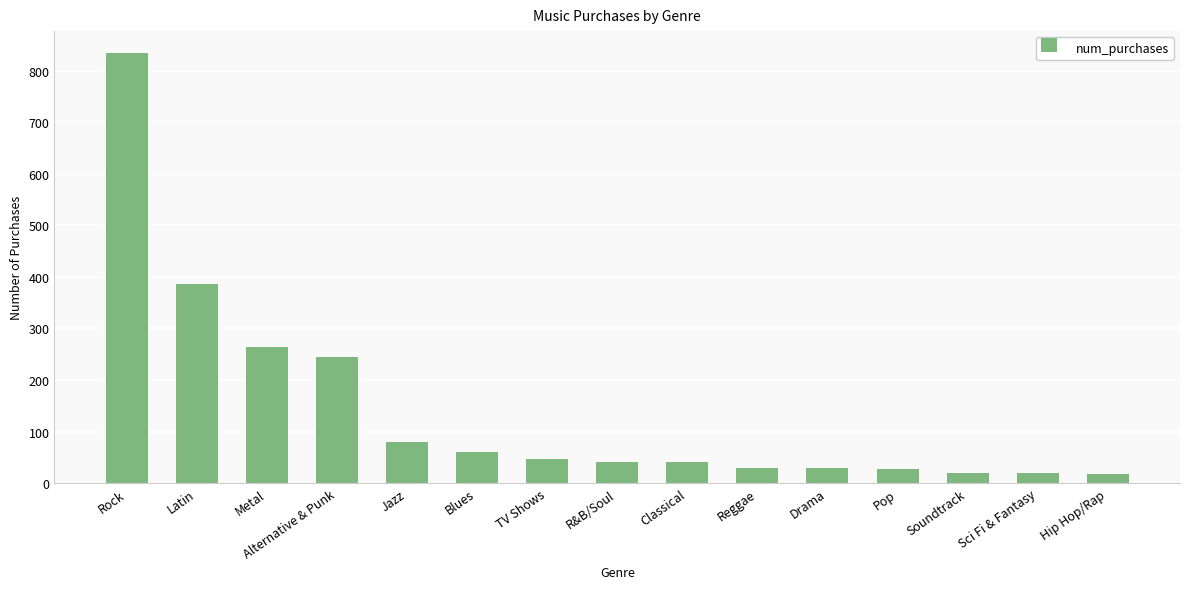

How many distinct data groups are displayed?

1